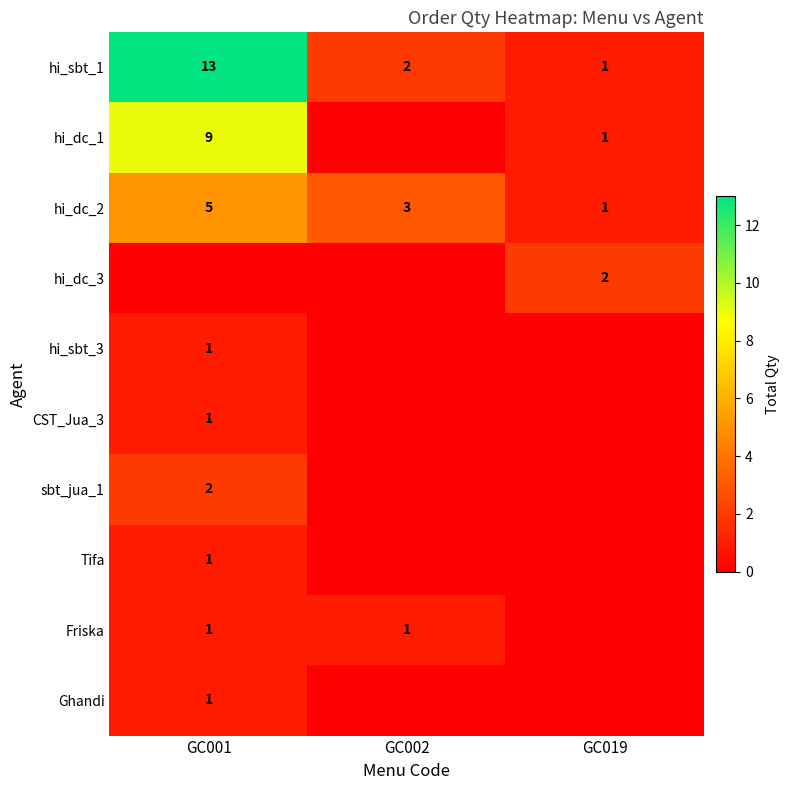

At which label does hi_sbt_1 reach its minimum?

GC019